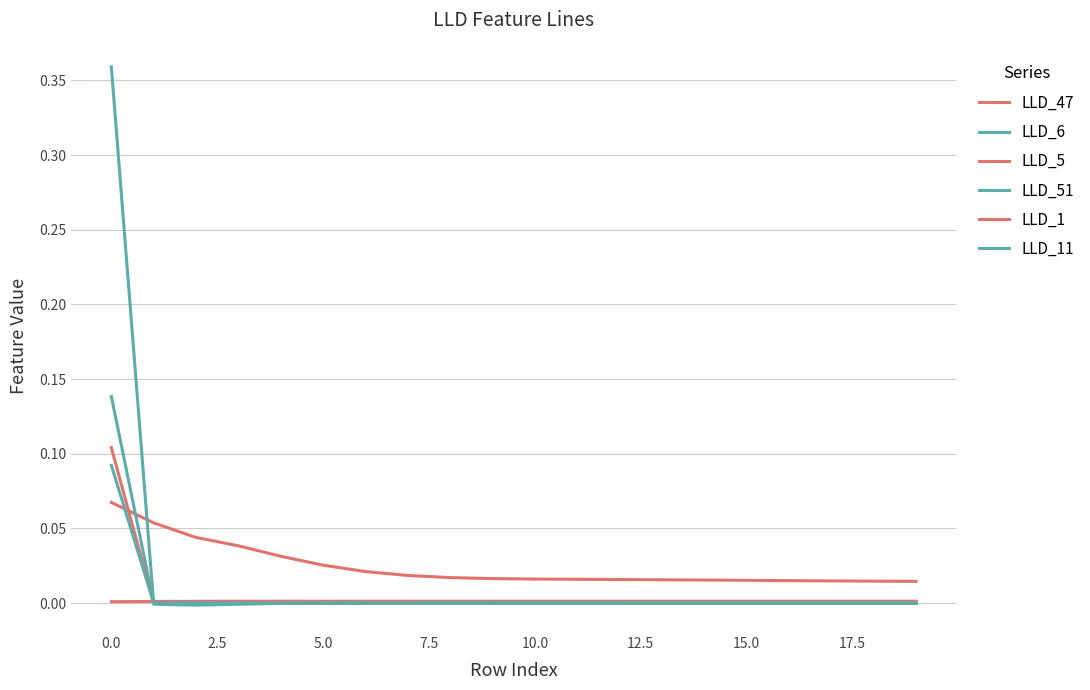

How many interior local valleys does the LLD_1 series have?

1